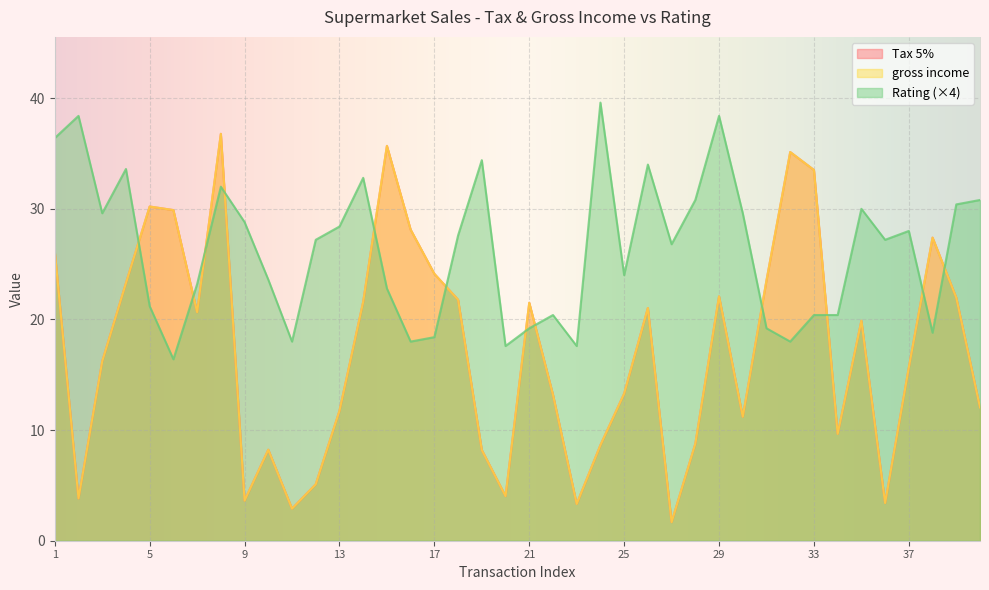

What is the difference between the gross income values at 33 and 3?

17.3